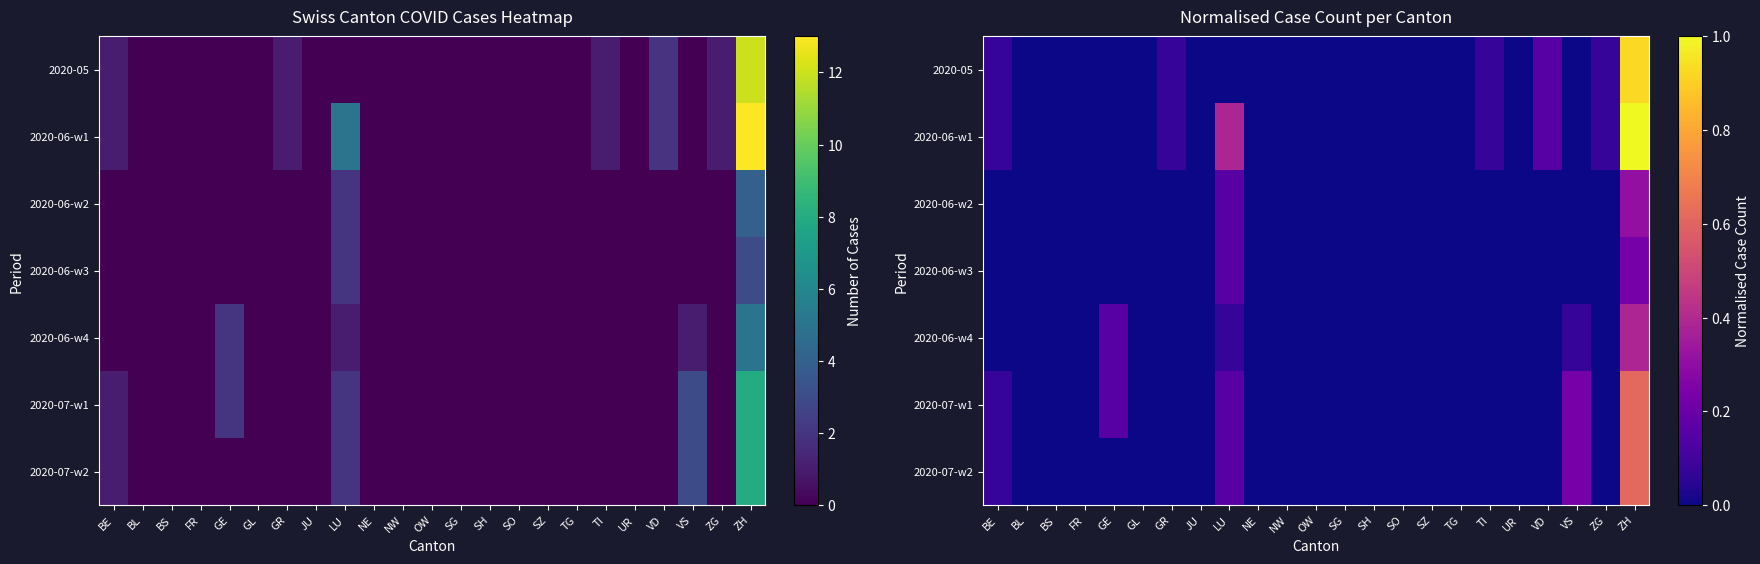

At NE, list the series in order from largest to smallest.

2020-05, 2020-06-w1, 2020-06-w2, 2020-06-w3, 2020-06-w4, 2020-07-w1, 2020-07-w2